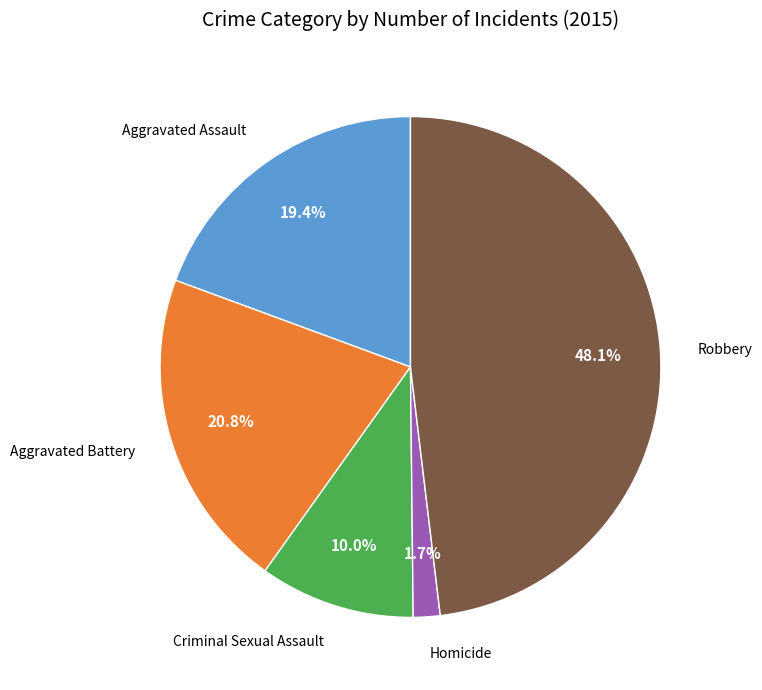

Is there a majority slice in this chart?

No